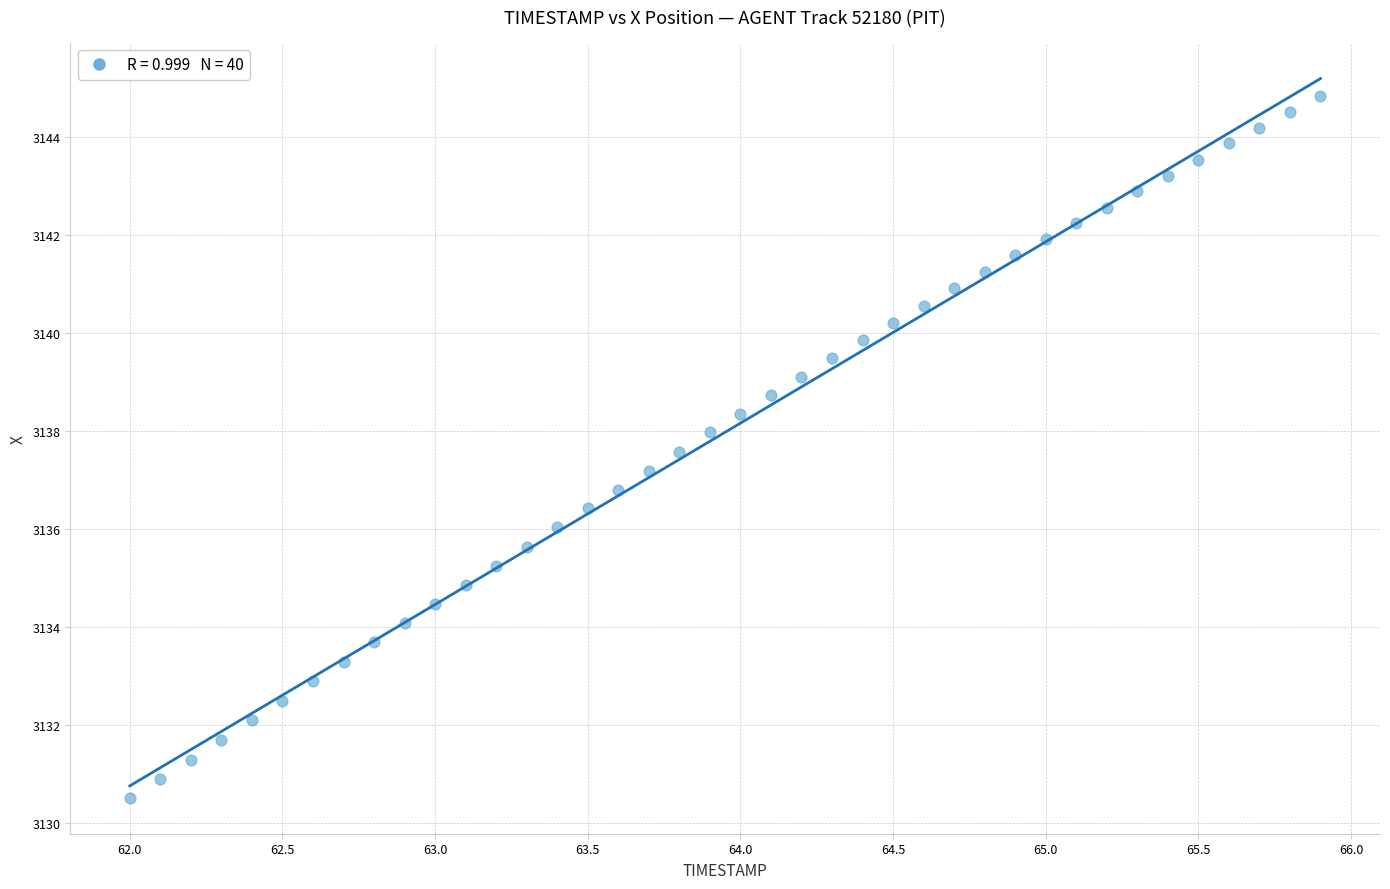

What is the range of X values (max minus min)?

3.9